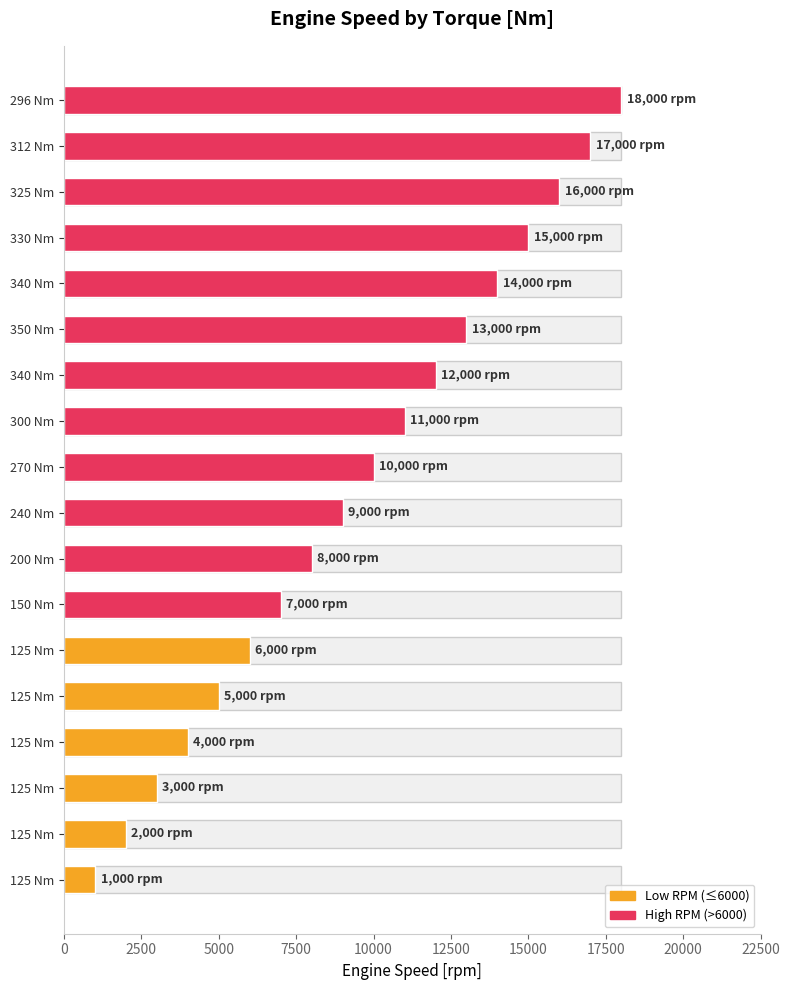

What is the maximum value shown in the chart?

18000